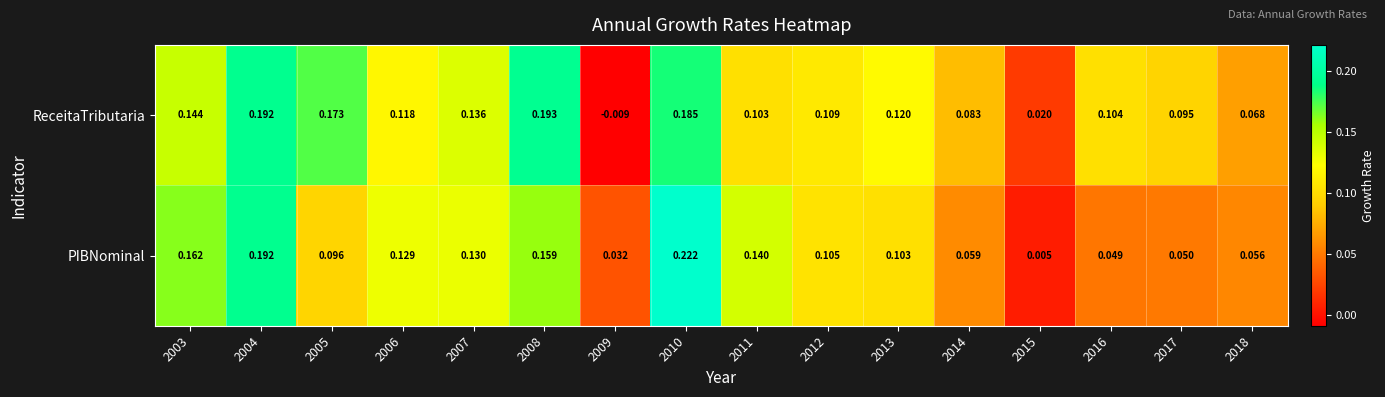

Which series has the largest range (max minus min)?

PIBNominal